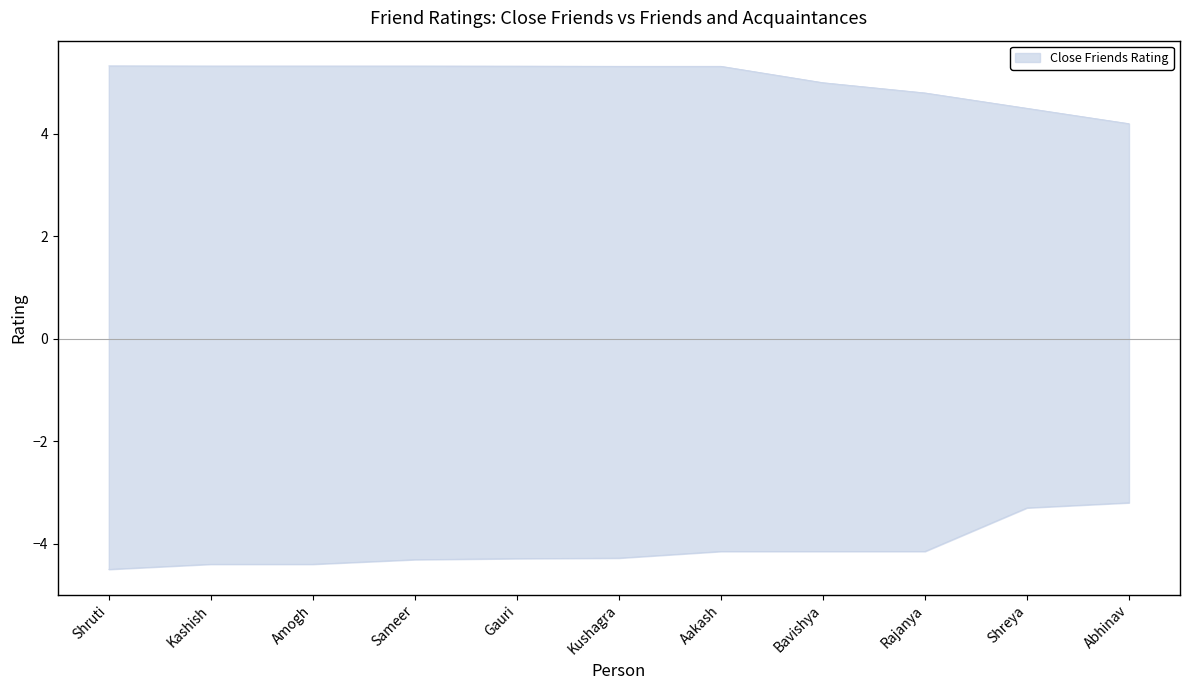

At how many categories does at least one series exceed 1?

11